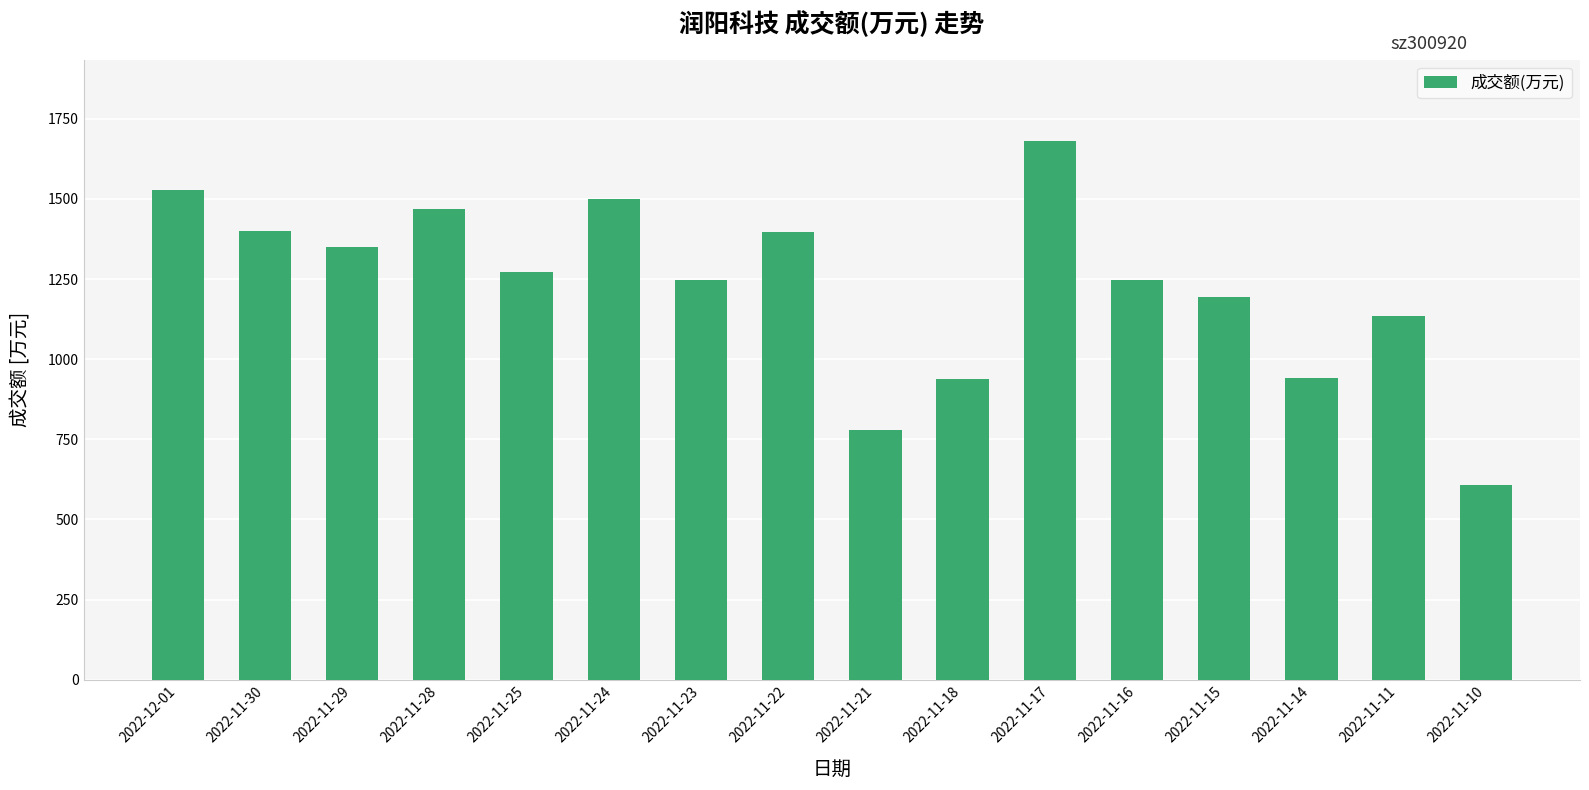

What is the change in value from 2022-11-22 to 2022-11-15?

-203